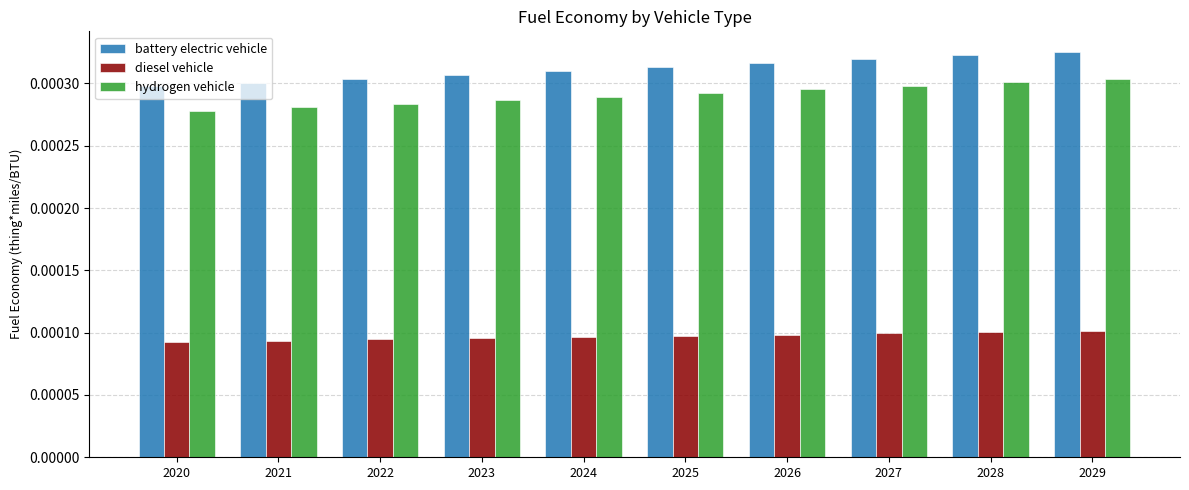

Rank the series at 2020 from highest to lowest value.

battery electric vehicle, hydrogen vehicle, diesel vehicle